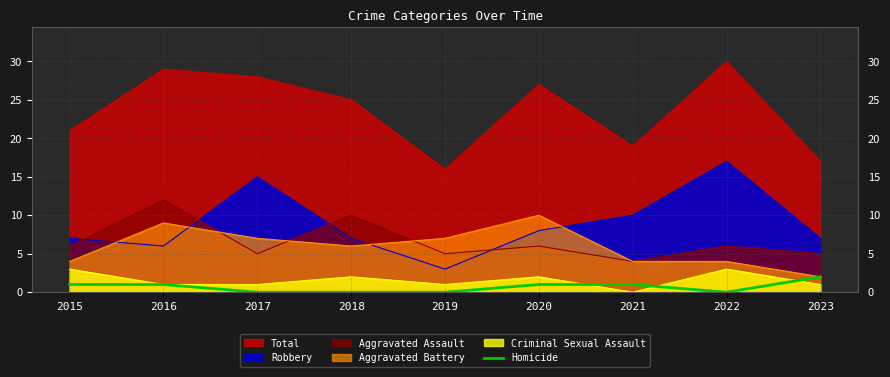

Reading right to left, extract all data points from this chart.

2	0	1	1	0	0	0	1	1